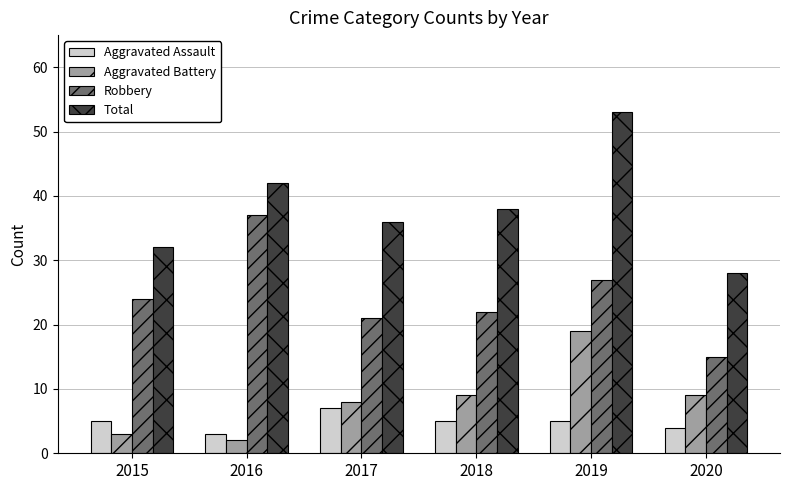

What is the average value of the Aggravated Assault series?

5